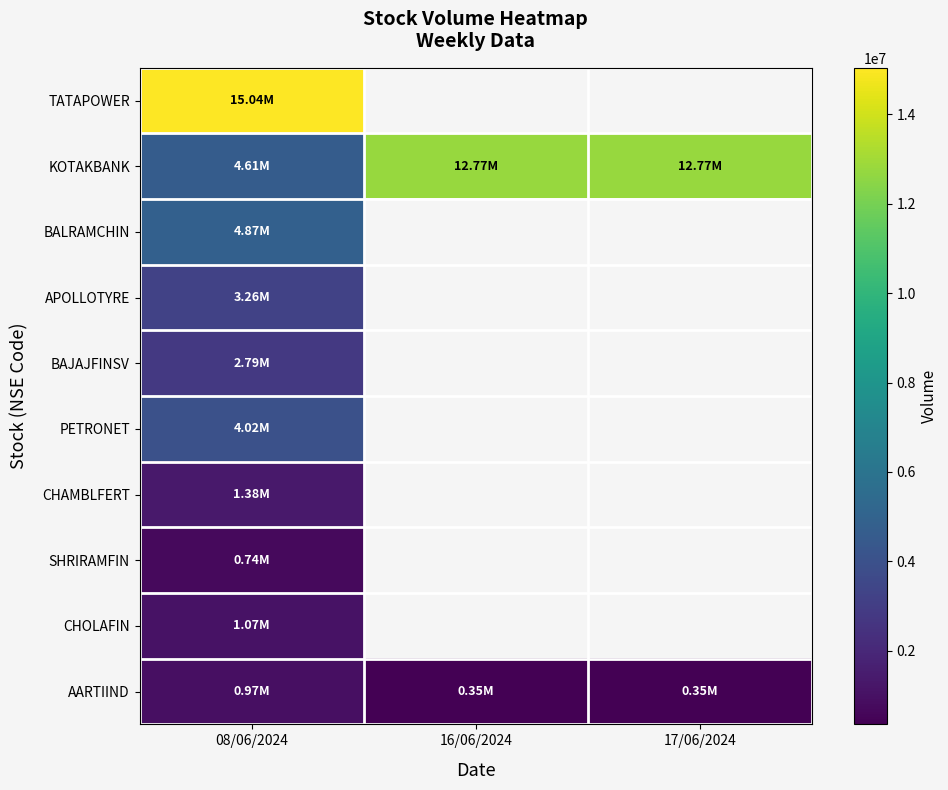

At which category is the sum across all series the highest?

08/06/2024